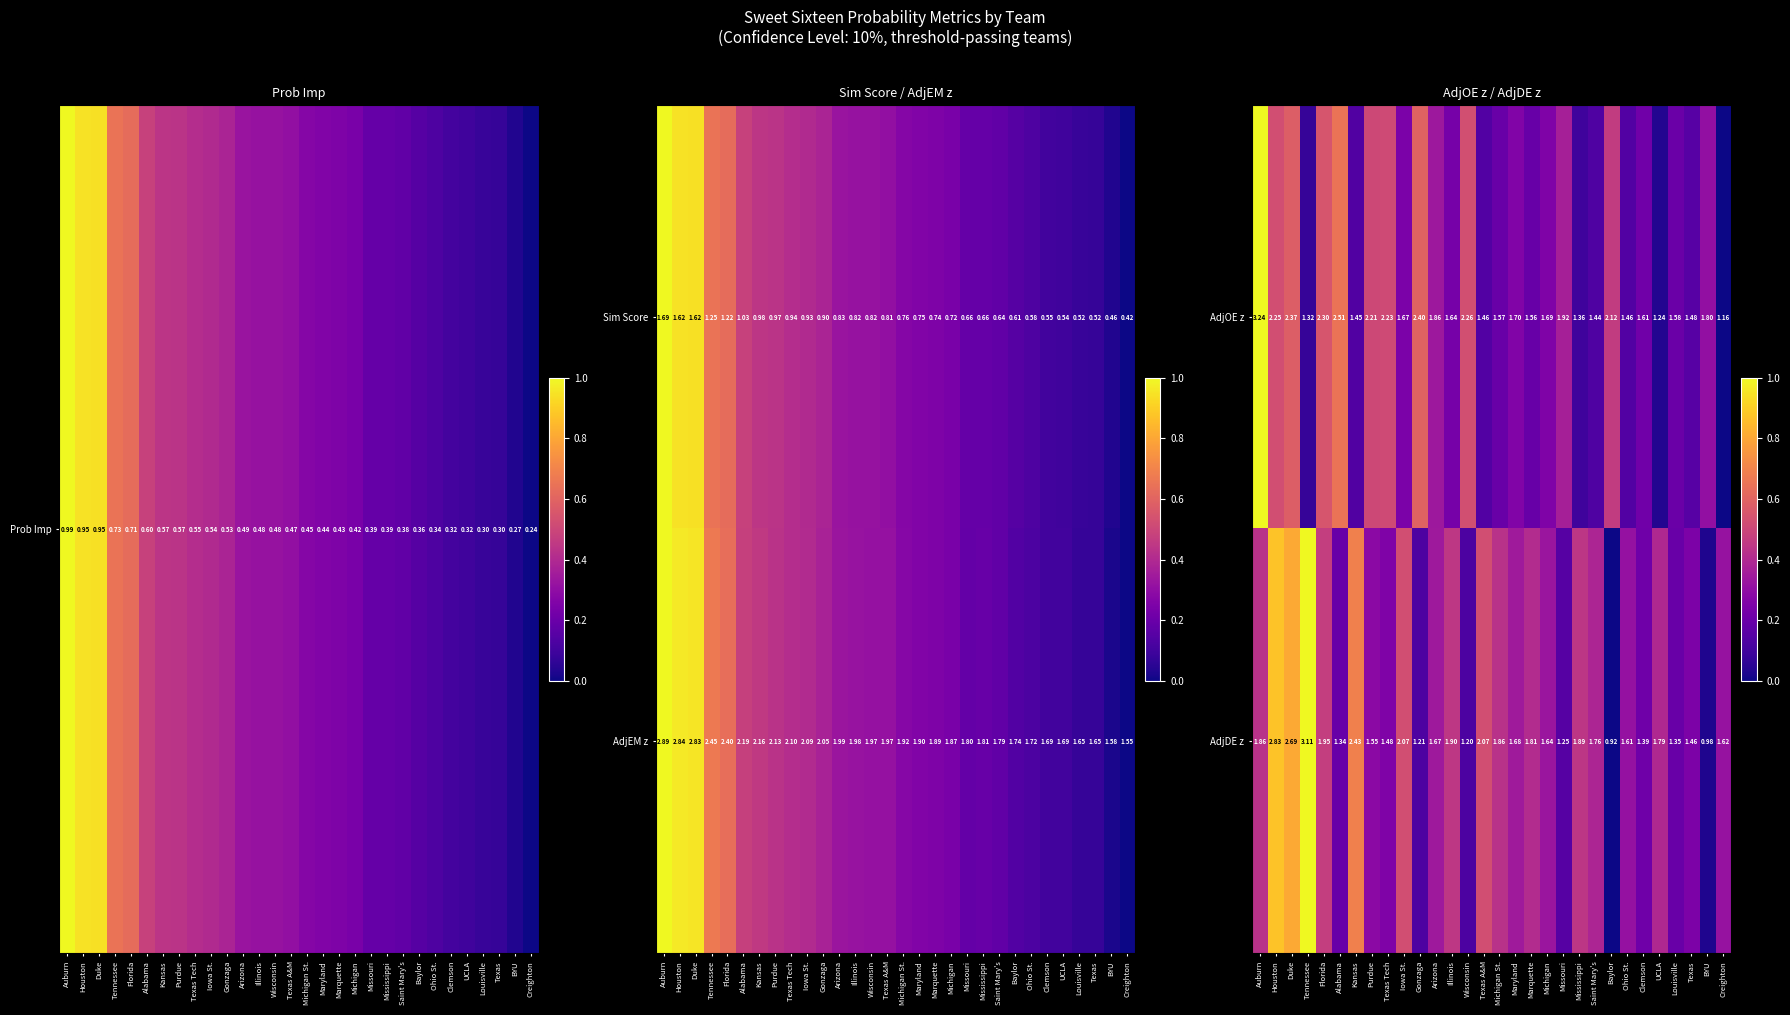

Which category has the lowest value in the AdjOE z series?

Creighton